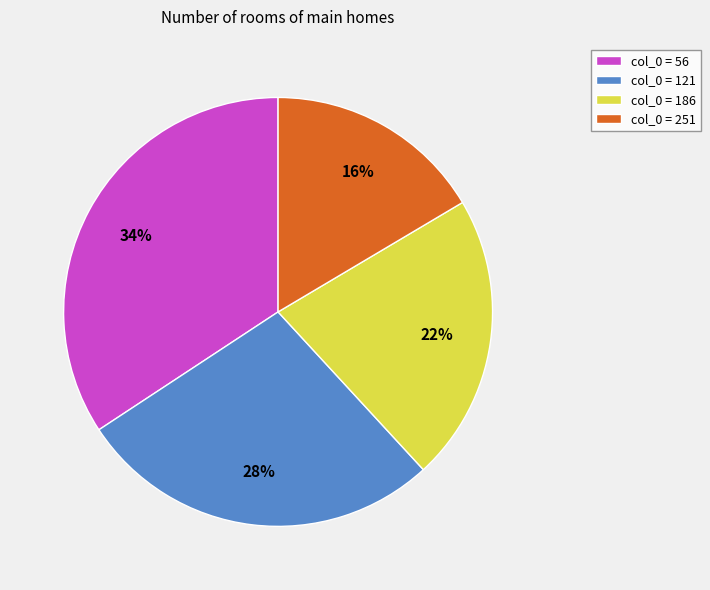

Is it true that col_0 = 121 is 34% of the pie?

False